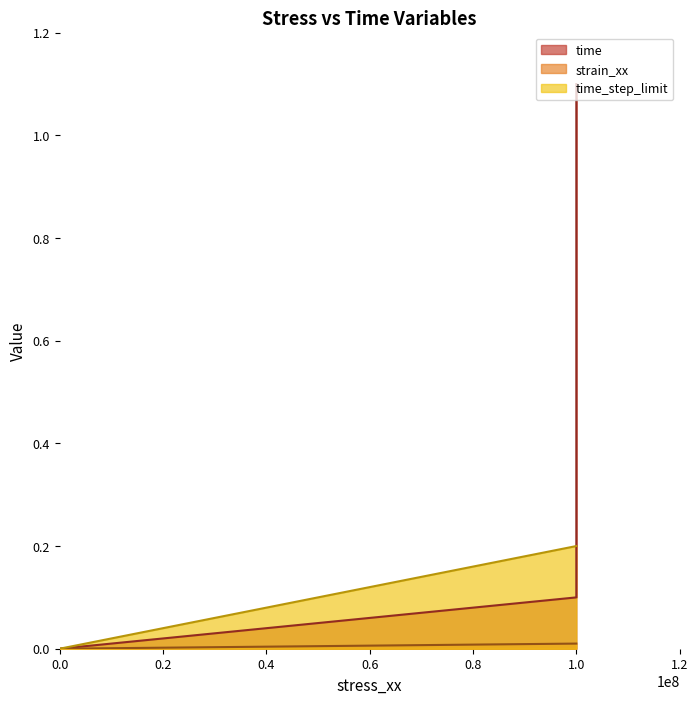

The value of time at 1.0 is 1.1. True or false?

True